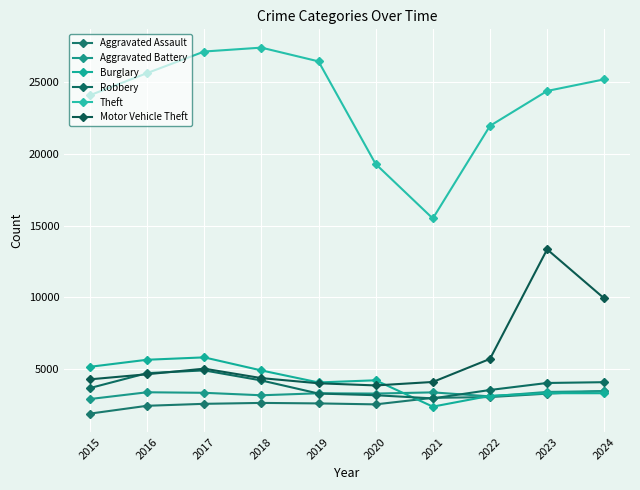

True or false: Theft and Robbery intersect in this chart.

False